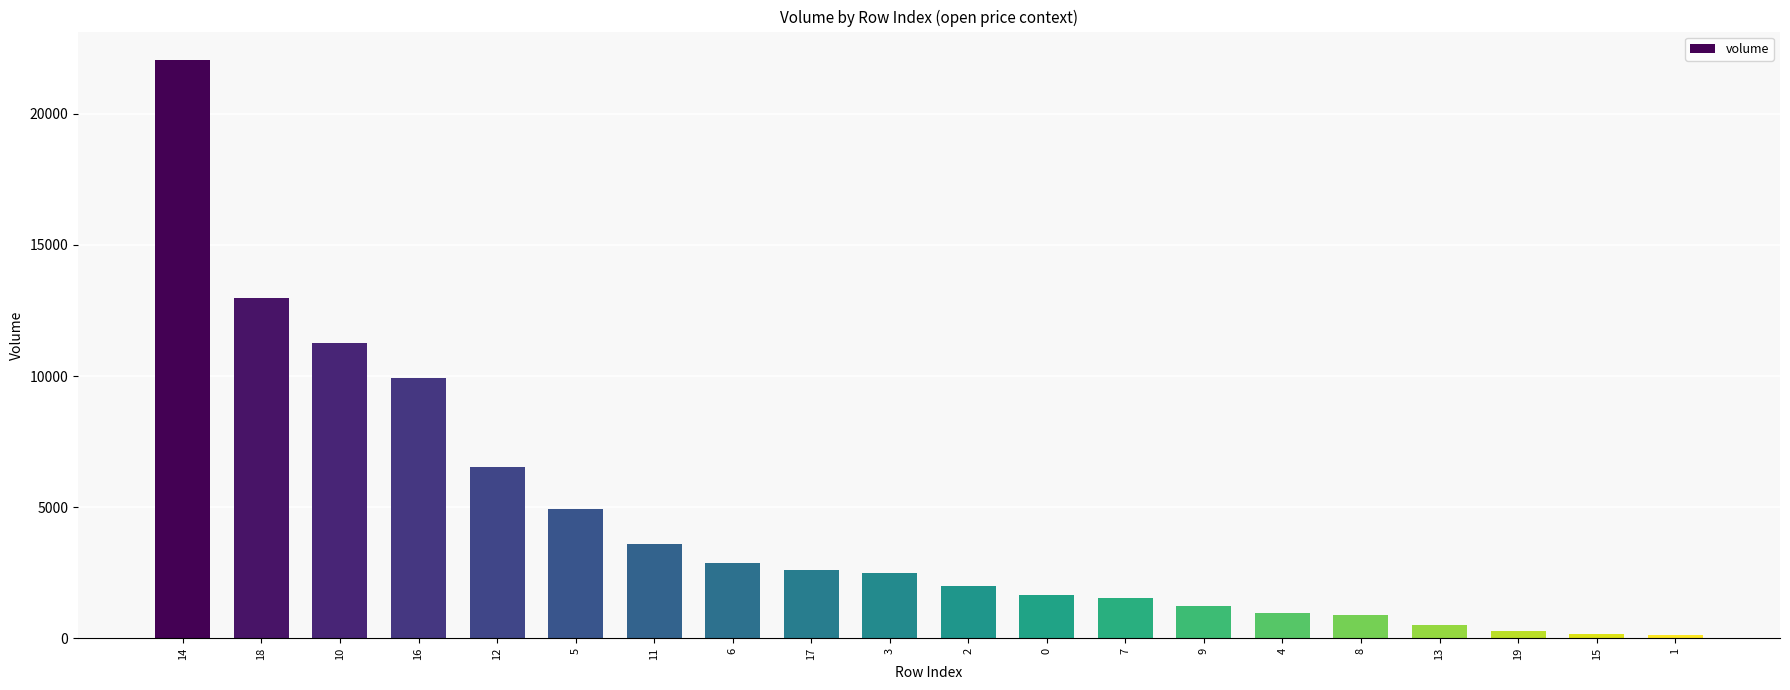

What is the greatest value displayed?

22036.8